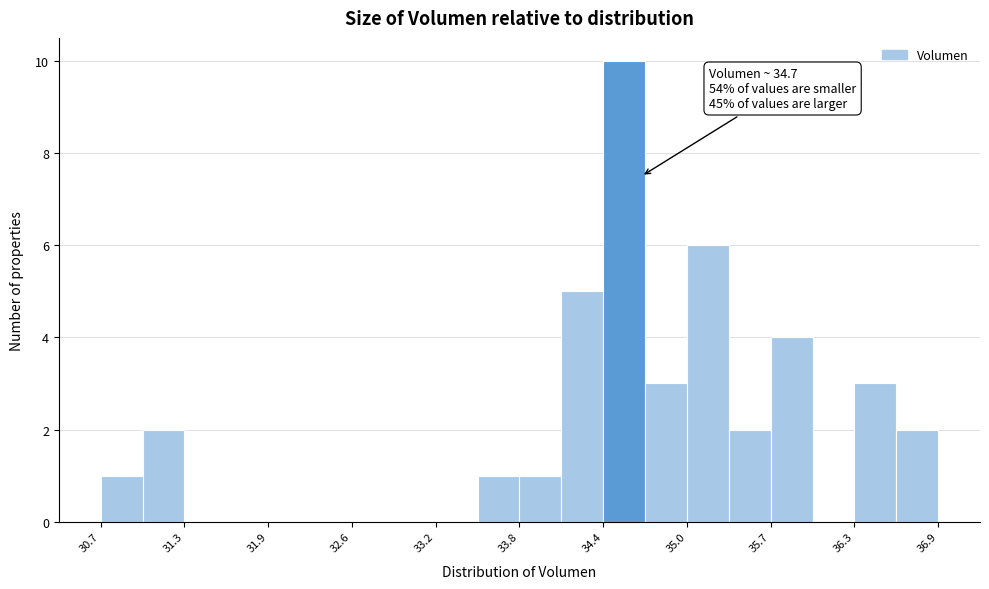

Read against the x-axis, roughly where is the centre of the tallest bar?

34.6